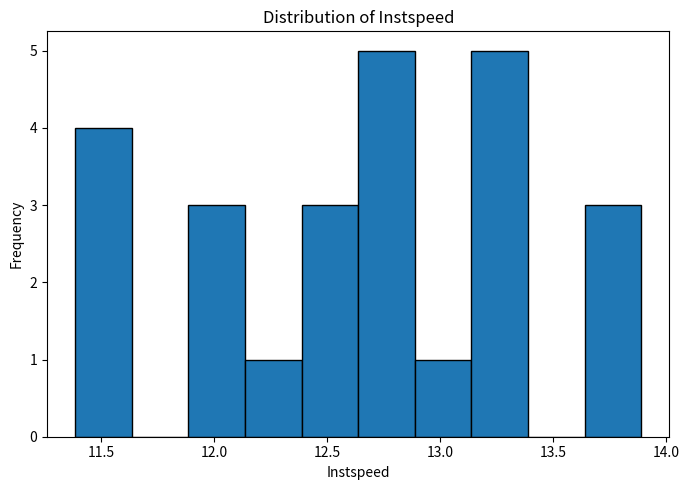

Reading left to right, transcribe this chart: for each bar, give the range it covers on the x-axis and its height. Neither the bar edges nor the heights are printed on the chart, so give them approximately, as read against the axes.

11.40 to 11.65: 4
11.65 to 11.90: 0
11.90 to 12.15: 3
12.15 to 12.40: 1
12.40 to 12.65: 3
12.65 to 12.90: 5
12.90 to 13.15: 1
13.15 to 13.40: 5
13.40 to 13.65: 0
13.65 to 13.90: 3